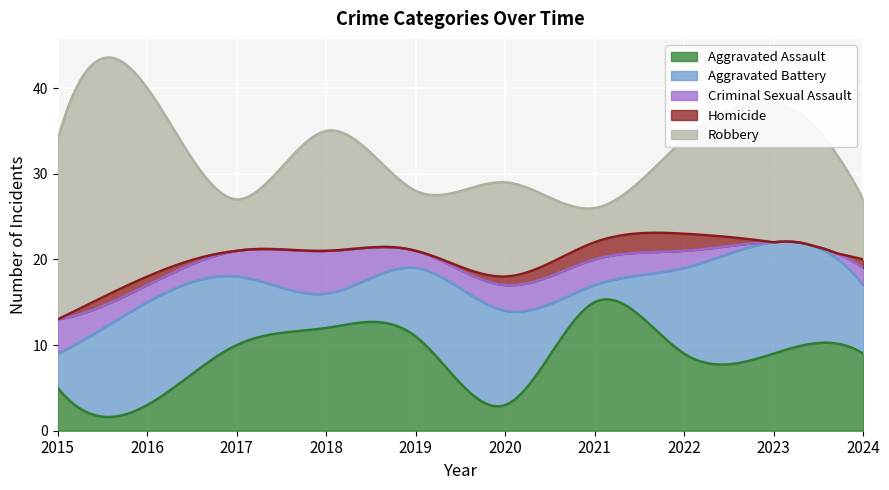

Rank the categories by Aggravated Assault value from highest to lowest.

2021, 2018, 2019, 2017, 2022, 2023, 2024, 2015, 2016, 2020